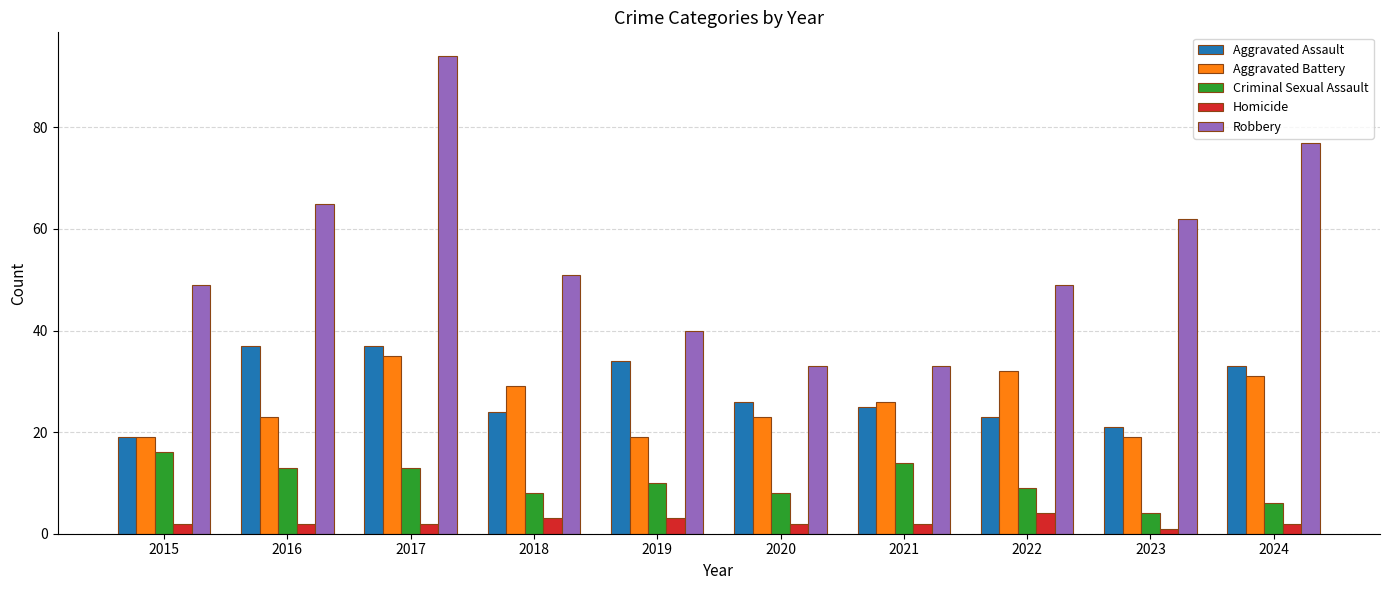

At which label does Robbery first exceed 51?

2016